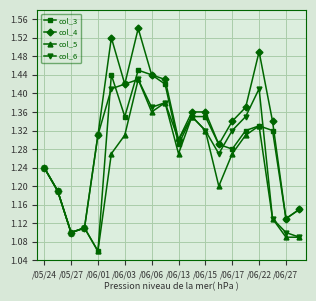

What is the difference between the second highest and second lowest values in the col_6 series?

0.3